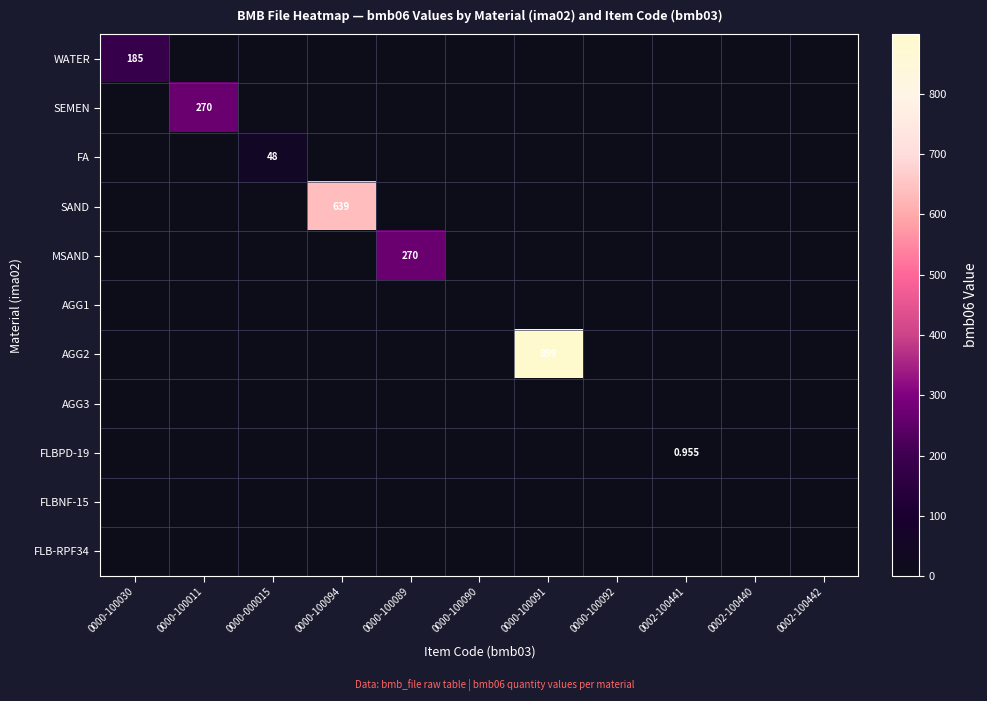

How many positive values does the FLBPD-19 series have?

1